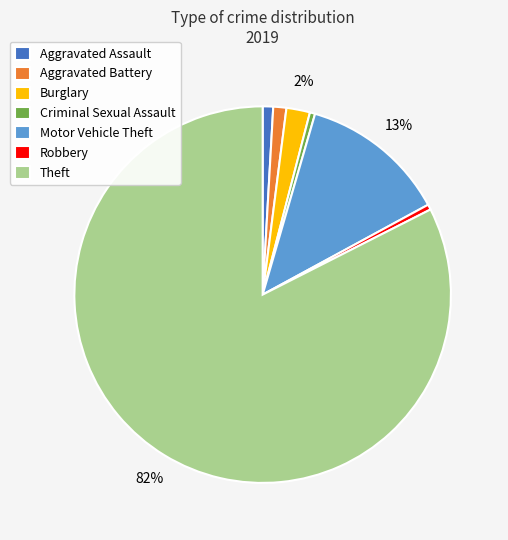

How many slices are in this pie chart?

7